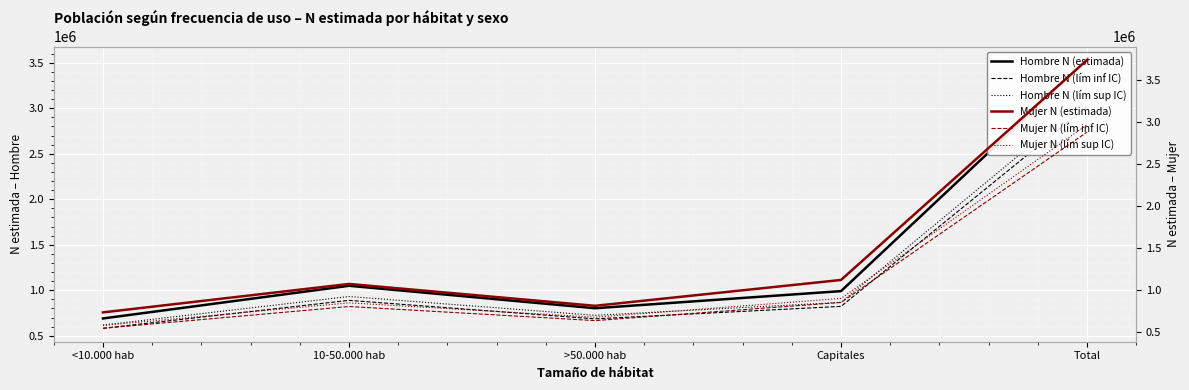

True or false: Mujer N (lím sup IC) has a value of 242676 at >50.000 hab.

False